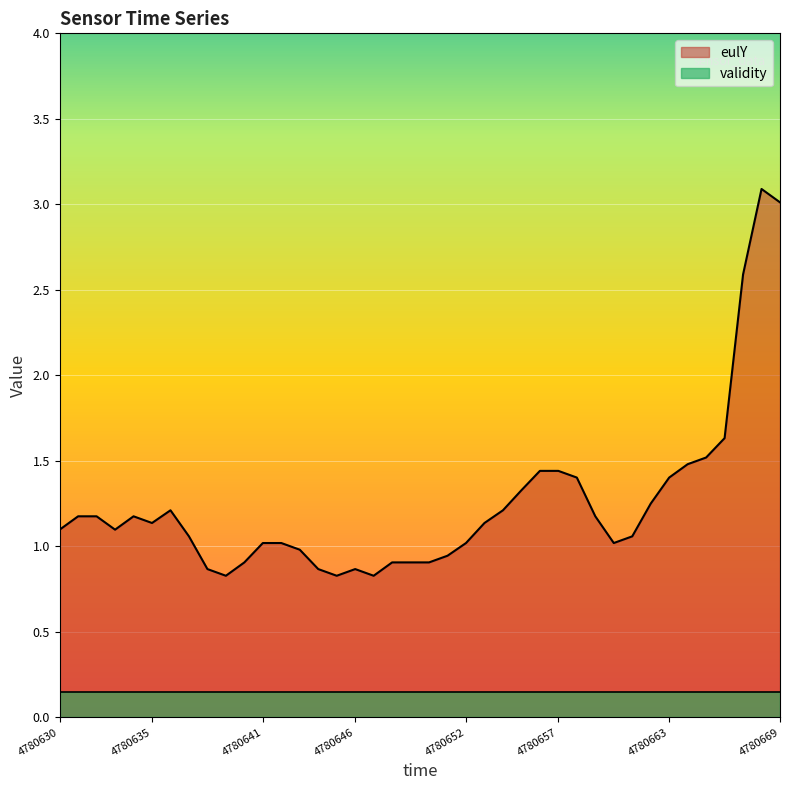

True or false: the data has more than 2 interior local peaks.

True